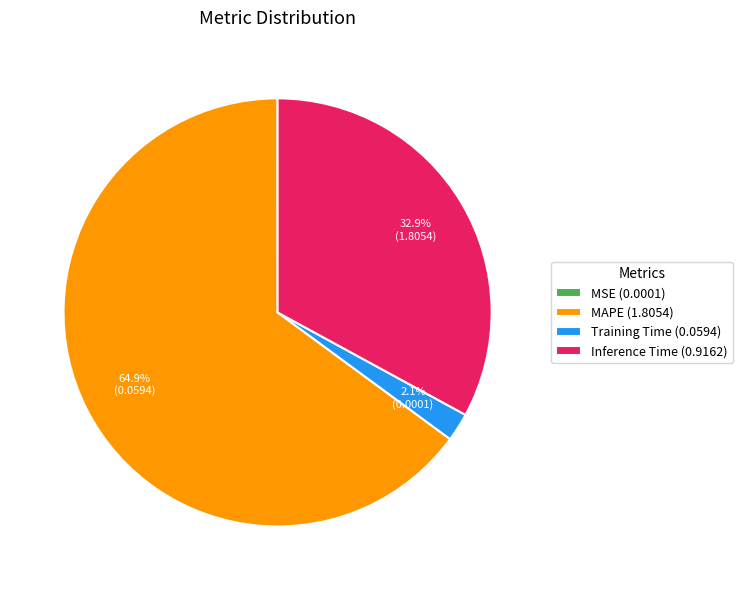

What is the majority slice?

MAPE